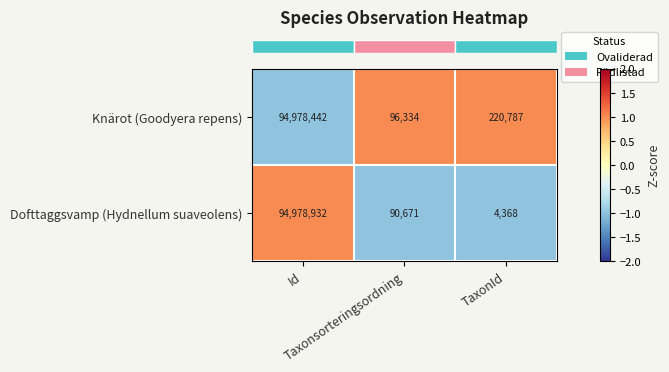

At which category does the chart reach its minimum across all series?

TaxonId